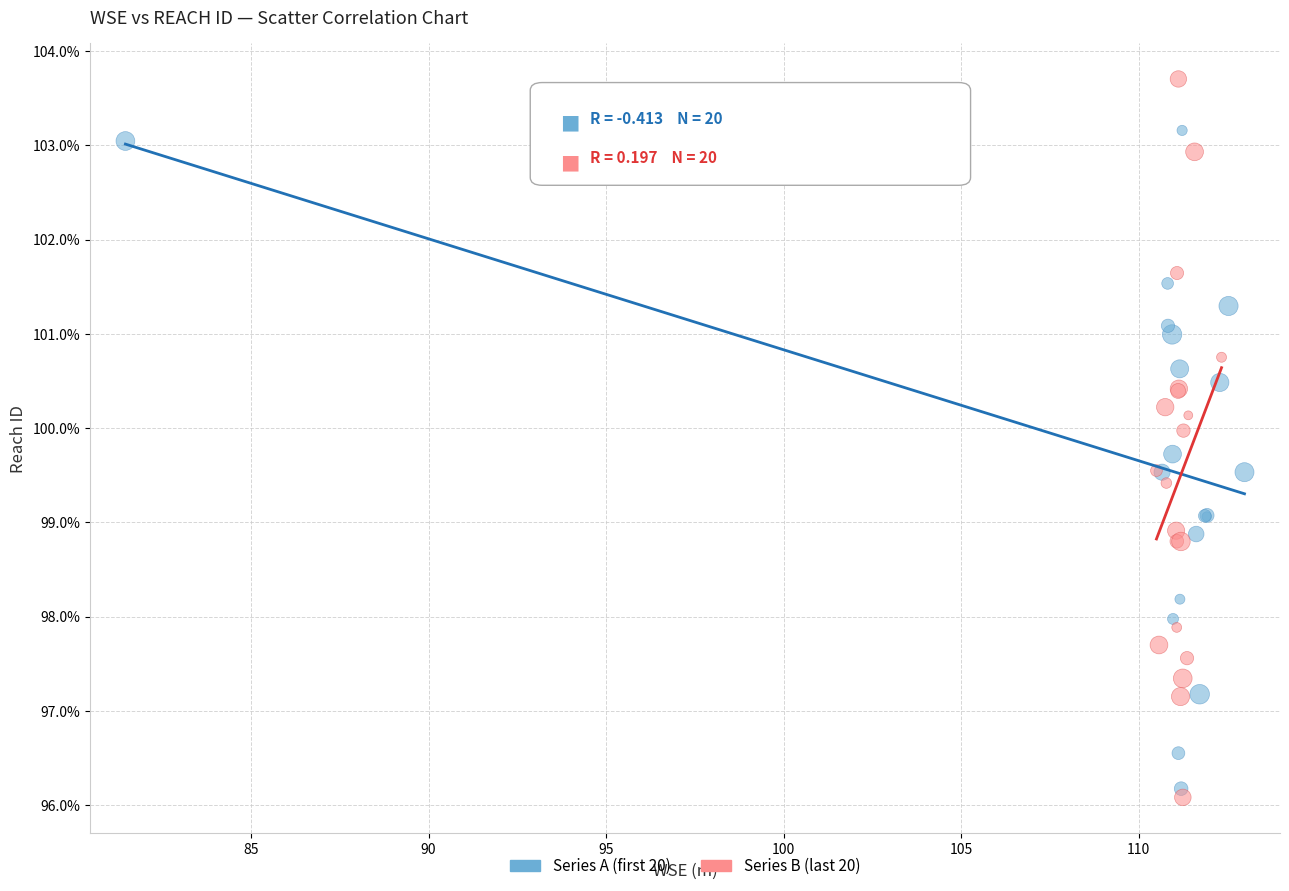

Which series reaches the maximum Y coordinate?

Series B (last 20)